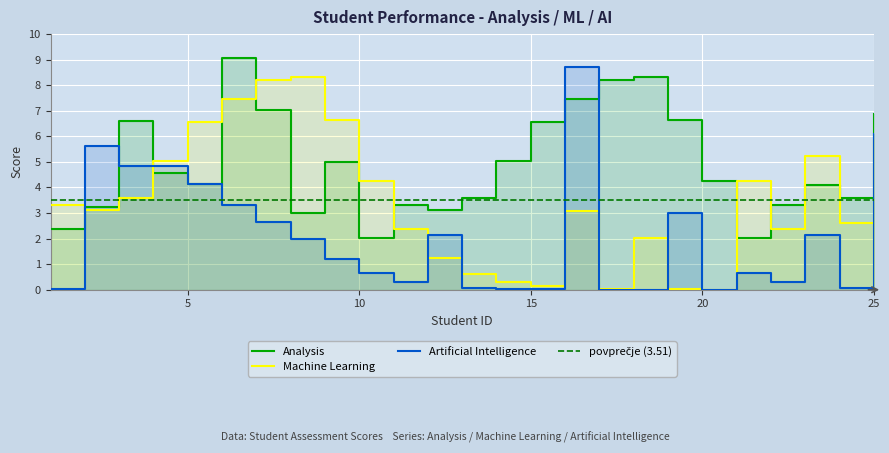

Which series has the widest spread of values?

Artificial Intelligence